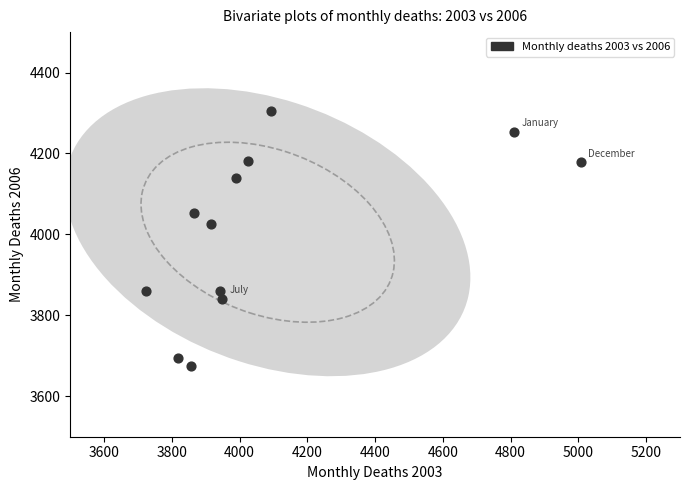

What Y value in the scatter plot is closest to 3990?

4025